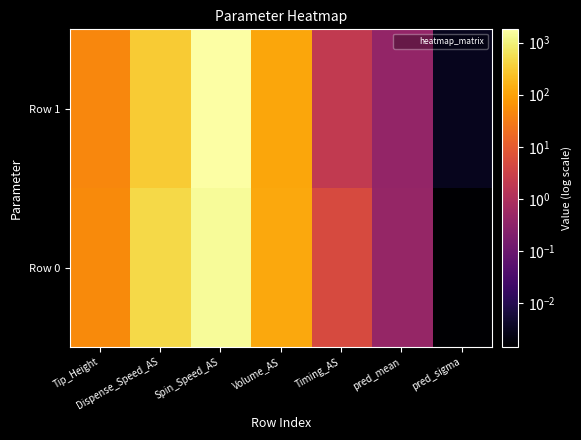

Rank the series by their average value, from lowest to highest.

Row 0, Row 1